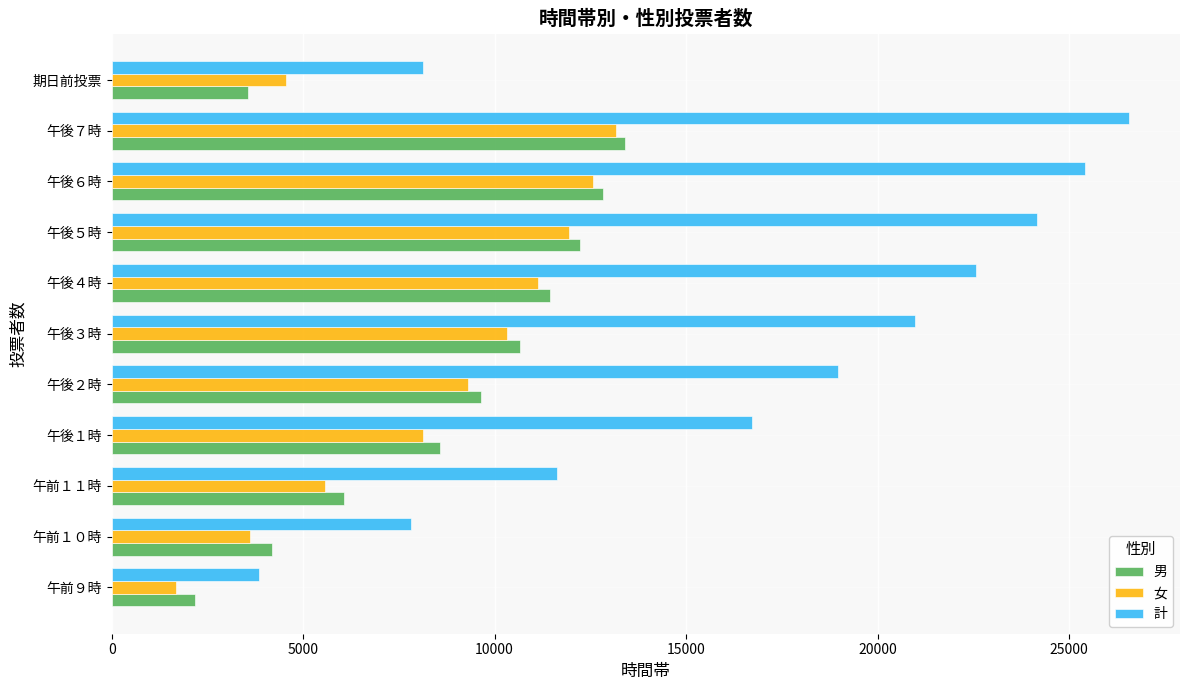

What value does the 計 series have at 午後５時, to the nearest 10?

24170